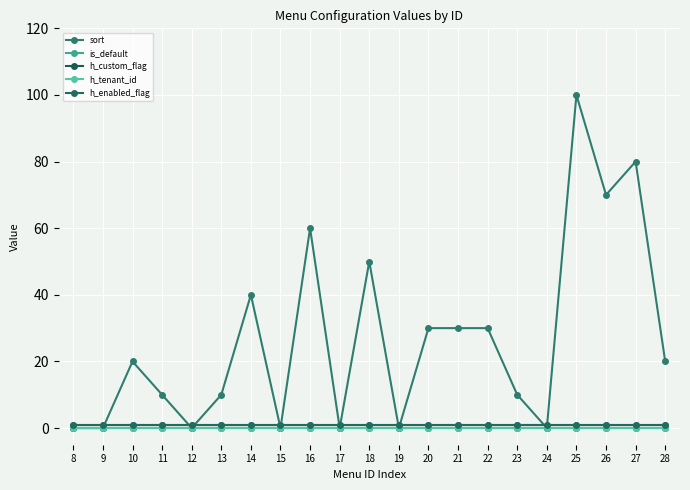

Reading right to left, extract all data points from this chart.

sort: 28=20	27=80	26=70	25=100	24=0	23=10	22=30	21=30	20=30	19=0	18=50	17=0	16=60	15=0	14=40	13=10	12=0	11=10	10=20	9=0	8=0
is_default: 28=1	27=1	26=1	25=1	24=1	23=1	22=1	21=1	20=1	19=1	18=1	17=1	16=1	15=1	14=1	13=1	12=1	11=1	10=1	9=1	8=1
h_custom_flag: 28=0	27=0	26=0	25=0	24=0	23=0	22=0	21=0	20=0	19=0	18=0	17=0	16=0	15=0	14=0	13=0	12=0	11=0	10=0	9=0	8=0
h_tenant_id: 28=0	27=0	26=0	25=0	24=0	23=0	22=0	21=0	20=0	19=0	18=0	17=0	16=0	15=0	14=0	13=0	12=0	11=0	10=0	9=0	8=0
h_enabled_flag: 28=1	27=1	26=1	25=1	24=1	23=1	22=1	21=1	20=1	19=1	18=1	17=1	16=1	15=1	14=1	13=1	12=1	11=1	10=1	9=1	8=1